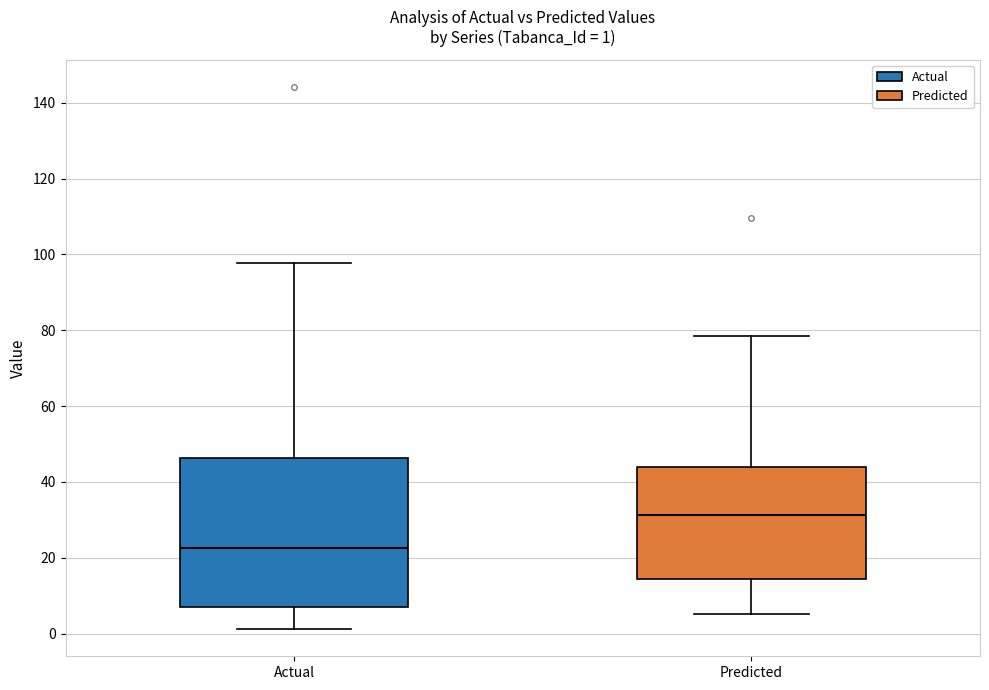

Which box is the tallest, from its lower edge to its upper edge?

Actual